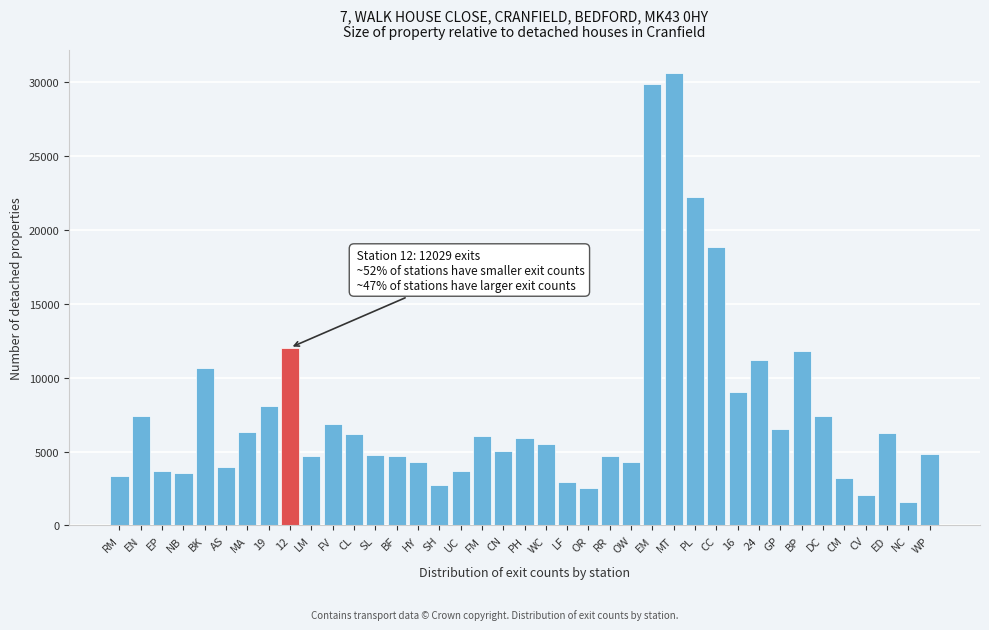

What is the greatest value displayed?

30627.2